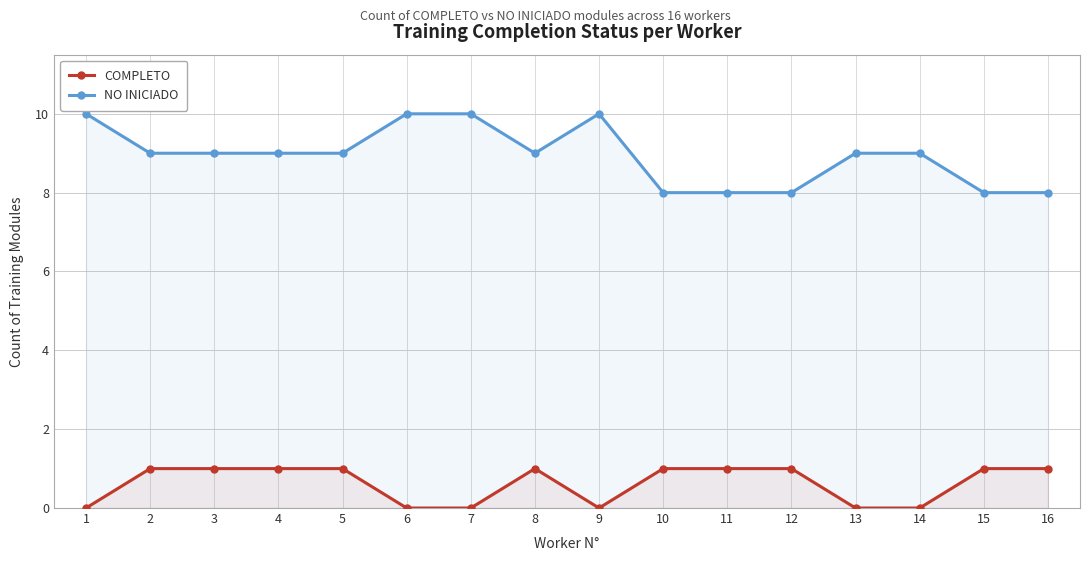

How many lines are shown in the chart?

2